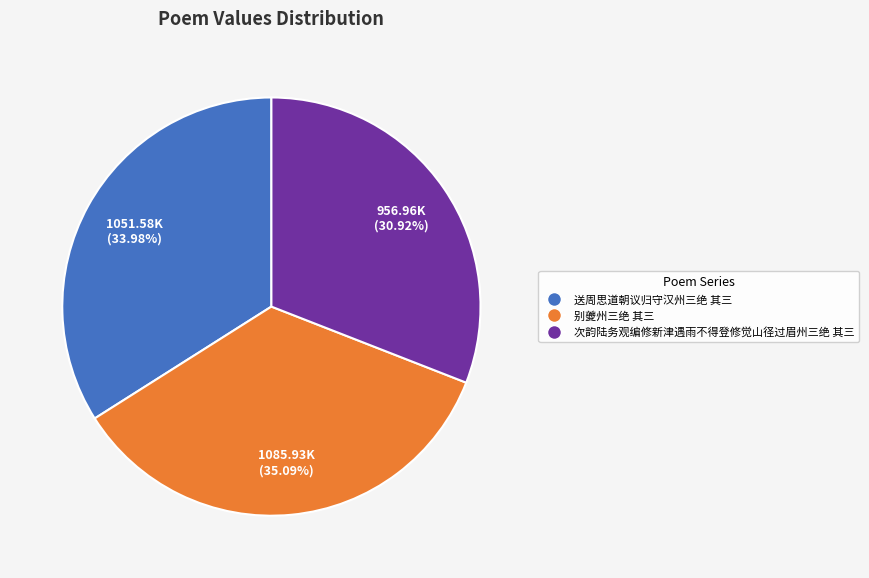

What percentage do 次韵陆务观编修新津遇雨不得登修觉山径过眉州三绝 其三 and 别夔州三绝 其三 together represent?

66.0%